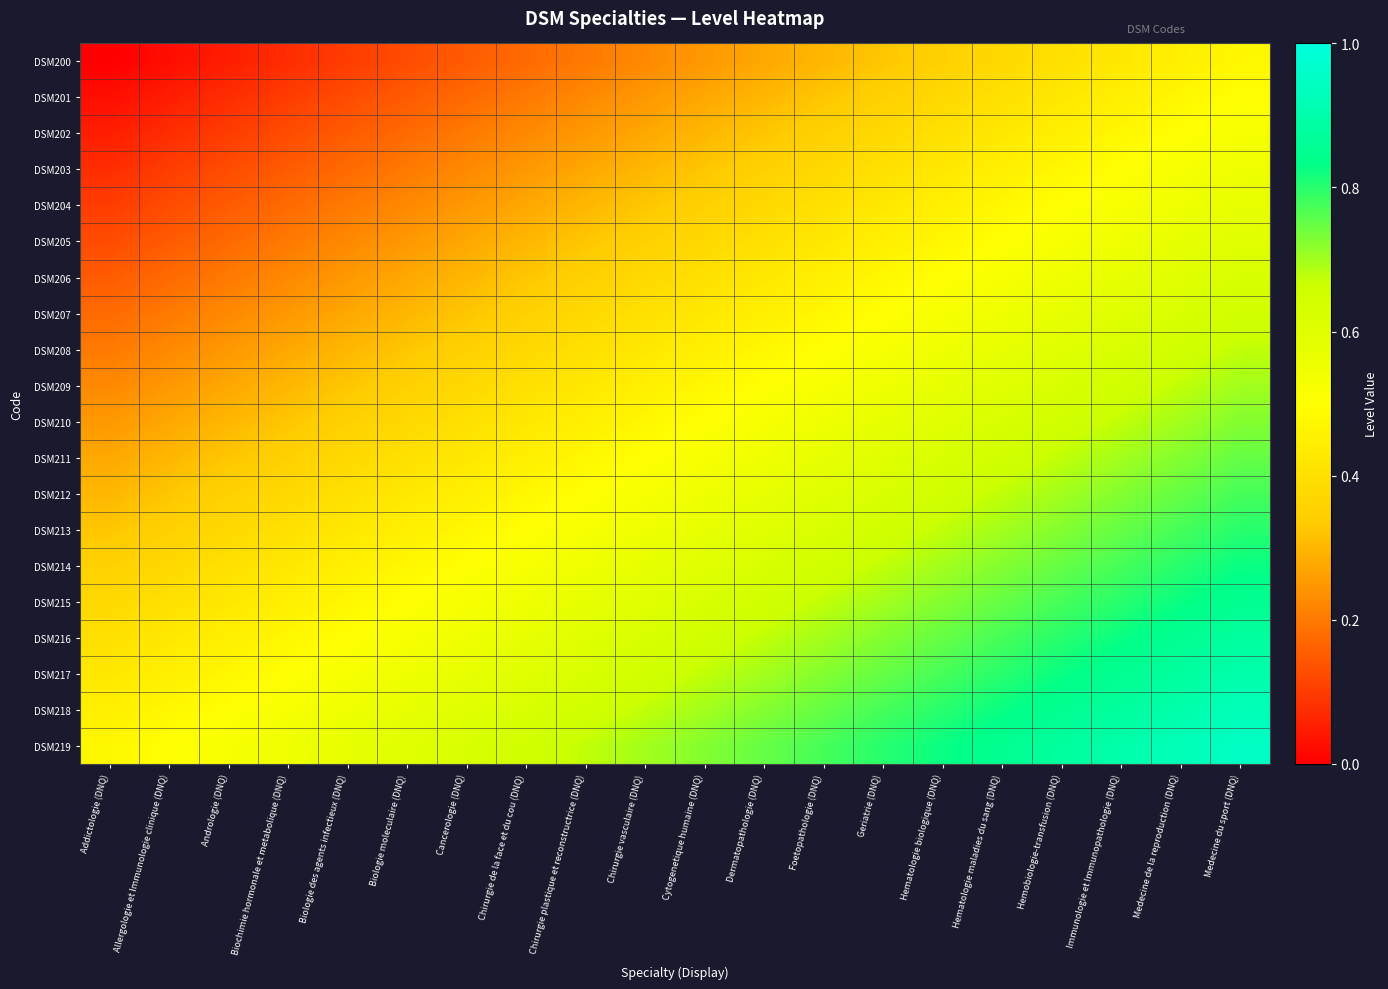

Reading right to left, transcribe all the data shown in this chart.

DSM200: Medecine du sport (DNQ)=0.5	Medecine de la reproduction (DNQ)=0.5	Immunologie et Immunopathologie (DNQ)=0.4	Hemobiologie-transfusion (DNQ)=0.4	Hematologie maladies du sang (DNQ)=0.4	Hematologie biologique (DNQ)=0.3	Geriatrie (DNQ)=0.3	Foetopathologie (DNQ)=0.3	Dermatopathologie (DNQ)=0.3	Cytogenetique humaine (DNQ)=0.2	Chirurgie vasculaire (DNQ)=0.2	Chirurgie plastique et reconstructrice (DNQ)=0.2	Chirurgie de la face et du cou (DNQ)=0.2	Cancerologie (DNQ)=0.1	Biologie moleculaire (DNQ)=0.1	Biologie des agents infectieux (DNQ)=0.1	Biochimie hormonale et metabolique (DNQ)=0.1	Andrologie (DNQ)=0.1	Allergologie et Immunologie clinique (DNQ)=0.0	Addictologie (DNQ)=0.0
DSM201: Medecine du sport (DNQ)=0.5	Medecine de la reproduction (DNQ)=0.5	Immunologie et Immunopathologie (DNQ)=0.5	Hemobiologie-transfusion (DNQ)=0.4	Hematologie maladies du sang (DNQ)=0.4	Hematologie biologique (DNQ)=0.4	Geriatrie (DNQ)=0.4	Foetopathologie (DNQ)=0.3	Dermatopathologie (DNQ)=0.3	Cytogenetique humaine (DNQ)=0.3	Chirurgie vasculaire (DNQ)=0.2	Chirurgie plastique et reconstructrice (DNQ)=0.2	Chirurgie de la face et du cou (DNQ)=0.2	Cancerologie (DNQ)=0.2	Biologie moleculaire (DNQ)=0.1	Biologie des agents infectieux (DNQ)=0.1	Biochimie hormonale et metabolique (DNQ)=0.1	Andrologie (DNQ)=0.1	Allergologie et Immunologie clinique (DNQ)=0.1	Addictologie (DNQ)=0.0
DSM202: Medecine du sport (DNQ)=0.5	Medecine de la reproduction (DNQ)=0.5	Immunologie et Immunopathologie (DNQ)=0.5	Hemobiologie-transfusion (DNQ)=0.5	Hematologie maladies du sang (DNQ)=0.4	Hematologie biologique (DNQ)=0.4	Geriatrie (DNQ)=0.4	Foetopathologie (DNQ)=0.3	Dermatopathologie (DNQ)=0.3	Cytogenetique humaine (DNQ)=0.3	Chirurgie vasculaire (DNQ)=0.3	Chirurgie plastique et reconstructrice (DNQ)=0.2	Chirurgie de la face et du cou (DNQ)=0.2	Cancerologie (DNQ)=0.2	Biologie moleculaire (DNQ)=0.2	Biologie des agents infectieux (DNQ)=0.2	Biochimie hormonale et metabolique (DNQ)=0.1	Andrologie (DNQ)=0.1	Allergologie et Immunologie clinique (DNQ)=0.1	Addictologie (DNQ)=0.1
DSM203: Medecine du sport (DNQ)=0.5	Medecine de la reproduction (DNQ)=0.5	Immunologie et Immunopathologie (DNQ)=0.5	Hemobiologie-transfusion (DNQ)=0.5	Hematologie maladies du sang (DNQ)=0.5	Hematologie biologique (DNQ)=0.4	Geriatrie (DNQ)=0.4	Foetopathologie (DNQ)=0.4	Dermatopathologie (DNQ)=0.4	Cytogenetique humaine (DNQ)=0.3	Chirurgie vasculaire (DNQ)=0.3	Chirurgie plastique et reconstructrice (DNQ)=0.3	Chirurgie de la face et du cou (DNQ)=0.2	Cancerologie (DNQ)=0.2	Biologie moleculaire (DNQ)=0.2	Biologie des agents infectieux (DNQ)=0.2	Biochimie hormonale et metabolique (DNQ)=0.1	Andrologie (DNQ)=0.1	Allergologie et Immunologie clinique (DNQ)=0.1	Addictologie (DNQ)=0.1
DSM204: Medecine du sport (DNQ)=0.6	Medecine de la reproduction (DNQ)=0.6	Immunologie et Immunopathologie (DNQ)=0.5	Hemobiologie-transfusion (DNQ)=0.5	Hematologie maladies du sang (DNQ)=0.5	Hematologie biologique (DNQ)=0.4	Geriatrie (DNQ)=0.4	Foetopathologie (DNQ)=0.4	Dermatopathologie (DNQ)=0.4	Cytogenetique humaine (DNQ)=0.3	Chirurgie vasculaire (DNQ)=0.3	Chirurgie plastique et reconstructrice (DNQ)=0.3	Chirurgie de la face et du cou (DNQ)=0.3	Cancerologie (DNQ)=0.2	Biologie moleculaire (DNQ)=0.2	Biologie des agents infectieux (DNQ)=0.2	Biochimie hormonale et metabolique (DNQ)=0.2	Andrologie (DNQ)=0.2	Allergologie et Immunologie clinique (DNQ)=0.1	Addictologie (DNQ)=0.1
DSM205: Medecine du sport (DNQ)=0.6	Medecine de la reproduction (DNQ)=0.6	Immunologie et Immunopathologie (DNQ)=0.6	Hemobiologie-transfusion (DNQ)=0.5	Hematologie maladies du sang (DNQ)=0.5	Hematologie biologique (DNQ)=0.5	Geriatrie (DNQ)=0.5	Foetopathologie (DNQ)=0.4	Dermatopathologie (DNQ)=0.4	Cytogenetique humaine (DNQ)=0.4	Chirurgie vasculaire (DNQ)=0.3	Chirurgie plastique et reconstructrice (DNQ)=0.3	Chirurgie de la face et du cou (DNQ)=0.3	Cancerologie (DNQ)=0.3	Biologie moleculaire (DNQ)=0.2	Biologie des agents infectieux (DNQ)=0.2	Biochimie hormonale et metabolique (DNQ)=0.2	Andrologie (DNQ)=0.2	Allergologie et Immunologie clinique (DNQ)=0.1	Addictologie (DNQ)=0.1
DSM206: Medecine du sport (DNQ)=0.6	Medecine de la reproduction (DNQ)=0.6	Immunologie et Immunopathologie (DNQ)=0.6	Hemobiologie-transfusion (DNQ)=0.6	Hematologie maladies du sang (DNQ)=0.5	Hematologie biologique (DNQ)=0.5	Geriatrie (DNQ)=0.5	Foetopathologie (DNQ)=0.4	Dermatopathologie (DNQ)=0.4	Cytogenetique humaine (DNQ)=0.4	Chirurgie vasculaire (DNQ)=0.4	Chirurgie plastique et reconstructrice (DNQ)=0.3	Chirurgie de la face et du cou (DNQ)=0.3	Cancerologie (DNQ)=0.3	Biologie moleculaire (DNQ)=0.3	Biologie des agents infectieux (DNQ)=0.2	Biochimie hormonale et metabolique (DNQ)=0.2	Andrologie (DNQ)=0.2	Allergologie et Immunologie clinique (DNQ)=0.2	Addictologie (DNQ)=0.1
DSM207: Medecine du sport (DNQ)=0.6	Medecine de la reproduction (DNQ)=0.6	Immunologie et Immunopathologie (DNQ)=0.6	Hemobiologie-transfusion (DNQ)=0.6	Hematologie maladies du sang (DNQ)=0.6	Hematologie biologique (DNQ)=0.5	Geriatrie (DNQ)=0.5	Foetopathologie (DNQ)=0.5	Dermatopathologie (DNQ)=0.5	Cytogenetique humaine (DNQ)=0.4	Chirurgie vasculaire (DNQ)=0.4	Chirurgie plastique et reconstructrice (DNQ)=0.4	Chirurgie de la face et du cou (DNQ)=0.3	Cancerologie (DNQ)=0.3	Biologie moleculaire (DNQ)=0.3	Biologie des agents infectieux (DNQ)=0.3	Biochimie hormonale et metabolique (DNQ)=0.2	Andrologie (DNQ)=0.2	Allergologie et Immunologie clinique (DNQ)=0.2	Addictologie (DNQ)=0.2
DSM208: Medecine du sport (DNQ)=0.7	Medecine de la reproduction (DNQ)=0.7	Immunologie et Immunopathologie (DNQ)=0.6	Hemobiologie-transfusion (DNQ)=0.6	Hematologie maladies du sang (DNQ)=0.6	Hematologie biologique (DNQ)=0.6	Geriatrie (DNQ)=0.5	Foetopathologie (DNQ)=0.5	Dermatopathologie (DNQ)=0.5	Cytogenetique humaine (DNQ)=0.5	Chirurgie vasculaire (DNQ)=0.4	Chirurgie plastique et reconstructrice (DNQ)=0.4	Chirurgie de la face et du cou (DNQ)=0.4	Cancerologie (DNQ)=0.3	Biologie moleculaire (DNQ)=0.3	Biologie des agents infectieux (DNQ)=0.3	Biochimie hormonale et metabolique (DNQ)=0.3	Andrologie (DNQ)=0.2	Allergologie et Immunologie clinique (DNQ)=0.2	Addictologie (DNQ)=0.2
DSM209: Medecine du sport (DNQ)=0.7	Medecine de la reproduction (DNQ)=0.7	Immunologie et Immunopathologie (DNQ)=0.7	Hemobiologie-transfusion (DNQ)=0.6	Hematologie maladies du sang (DNQ)=0.6	Hematologie biologique (DNQ)=0.6	Geriatrie (DNQ)=0.6	Foetopathologie (DNQ)=0.5	Dermatopathologie (DNQ)=0.5	Cytogenetique humaine (DNQ)=0.5	Chirurgie vasculaire (DNQ)=0.5	Chirurgie plastique et reconstructrice (DNQ)=0.4	Chirurgie de la face et du cou (DNQ)=0.4	Cancerologie (DNQ)=0.4	Biologie moleculaire (DNQ)=0.3	Biologie des agents infectieux (DNQ)=0.3	Biochimie hormonale et metabolique (DNQ)=0.3	Andrologie (DNQ)=0.3	Allergologie et Immunologie clinique (DNQ)=0.2	Addictologie (DNQ)=0.2
DSM210: Medecine du sport (DNQ)=0.7	Medecine de la reproduction (DNQ)=0.7	Immunologie et Immunopathologie (DNQ)=0.7	Hemobiologie-transfusion (DNQ)=0.7	Hematologie maladies du sang (DNQ)=0.6	Hematologie biologique (DNQ)=0.6	Geriatrie (DNQ)=0.6	Foetopathologie (DNQ)=0.6	Dermatopathologie (DNQ)=0.5	Cytogenetique humaine (DNQ)=0.5	Chirurgie vasculaire (DNQ)=0.5	Chirurgie plastique et reconstructrice (DNQ)=0.5	Chirurgie de la face et du cou (DNQ)=0.4	Cancerologie (DNQ)=0.4	Biologie moleculaire (DNQ)=0.4	Biologie des agents infectieux (DNQ)=0.3	Biochimie hormonale et metabolique (DNQ)=0.3	Andrologie (DNQ)=0.3	Allergologie et Immunologie clinique (DNQ)=0.3	Addictologie (DNQ)=0.2
DSM211: Medecine du sport (DNQ)=0.8	Medecine de la reproduction (DNQ)=0.7	Immunologie et Immunopathologie (DNQ)=0.7	Hemobiologie-transfusion (DNQ)=0.7	Hematologie maladies du sang (DNQ)=0.7	Hematologie biologique (DNQ)=0.6	Geriatrie (DNQ)=0.6	Foetopathologie (DNQ)=0.6	Dermatopathologie (DNQ)=0.6	Cytogenetique humaine (DNQ)=0.5	Chirurgie vasculaire (DNQ)=0.5	Chirurgie plastique et reconstructrice (DNQ)=0.5	Chirurgie de la face et du cou (DNQ)=0.5	Cancerologie (DNQ)=0.4	Biologie moleculaire (DNQ)=0.4	Biologie des agents infectieux (DNQ)=0.4	Biochimie hormonale et metabolique (DNQ)=0.4	Andrologie (DNQ)=0.3	Allergologie et Immunologie clinique (DNQ)=0.3	Addictologie (DNQ)=0.3
DSM212: Medecine du sport (DNQ)=0.8	Medecine de la reproduction (DNQ)=0.8	Immunologie et Immunopathologie (DNQ)=0.7	Hemobiologie-transfusion (DNQ)=0.7	Hematologie maladies du sang (DNQ)=0.7	Hematologie biologique (DNQ)=0.6	Geriatrie (DNQ)=0.6	Foetopathologie (DNQ)=0.6	Dermatopathologie (DNQ)=0.6	Cytogenetique humaine (DNQ)=0.6	Chirurgie vasculaire (DNQ)=0.5	Chirurgie plastique et reconstructrice (DNQ)=0.5	Chirurgie de la face et du cou (DNQ)=0.5	Cancerologie (DNQ)=0.4	Biologie moleculaire (DNQ)=0.4	Biologie des agents infectieux (DNQ)=0.4	Biochimie hormonale et metabolique (DNQ)=0.4	Andrologie (DNQ)=0.3	Allergologie et Immunologie clinique (DNQ)=0.3	Addictologie (DNQ)=0.3
DSM213: Medecine du sport (DNQ)=0.8	Medecine de la reproduction (DNQ)=0.8	Immunologie et Immunopathologie (DNQ)=0.8	Hemobiologie-transfusion (DNQ)=0.7	Hematologie maladies du sang (DNQ)=0.7	Hematologie biologique (DNQ)=0.7	Geriatrie (DNQ)=0.7	Foetopathologie (DNQ)=0.6	Dermatopathologie (DNQ)=0.6	Cytogenetique humaine (DNQ)=0.6	Chirurgie vasculaire (DNQ)=0.6	Chirurgie plastique et reconstructrice (DNQ)=0.5	Chirurgie de la face et du cou (DNQ)=0.5	Cancerologie (DNQ)=0.5	Biologie moleculaire (DNQ)=0.5	Biologie des agents infectieux (DNQ)=0.4	Biochimie hormonale et metabolique (DNQ)=0.4	Andrologie (DNQ)=0.4	Allergologie et Immunologie clinique (DNQ)=0.4	Addictologie (DNQ)=0.3
DSM214: Medecine du sport (DNQ)=0.8	Medecine de la reproduction (DNQ)=0.8	Immunologie et Immunopathologie (DNQ)=0.8	Hemobiologie-transfusion (DNQ)=0.8	Hematologie maladies du sang (DNQ)=0.7	Hematologie biologique (DNQ)=0.7	Geriatrie (DNQ)=0.7	Foetopathologie (DNQ)=0.6	Dermatopathologie (DNQ)=0.6	Cytogenetique humaine (DNQ)=0.6	Chirurgie vasculaire (DNQ)=0.6	Chirurgie plastique et reconstructrice (DNQ)=0.6	Chirurgie de la face et du cou (DNQ)=0.5	Cancerologie (DNQ)=0.5	Biologie moleculaire (DNQ)=0.5	Biologie des agents infectieux (DNQ)=0.4	Biochimie hormonale et metabolique (DNQ)=0.4	Andrologie (DNQ)=0.4	Allergologie et Immunologie clinique (DNQ)=0.4	Addictologie (DNQ)=0.3
DSM215: Medecine du sport (DNQ)=0.8	Medecine de la reproduction (DNQ)=0.8	Immunologie et Immunopathologie (DNQ)=0.8	Hemobiologie-transfusion (DNQ)=0.8	Hematologie maladies du sang (DNQ)=0.8	Hematologie biologique (DNQ)=0.7	Geriatrie (DNQ)=0.7	Foetopathologie (DNQ)=0.7	Dermatopathologie (DNQ)=0.7	Cytogenetique humaine (DNQ)=0.6	Chirurgie vasculaire (DNQ)=0.6	Chirurgie plastique et reconstructrice (DNQ)=0.6	Chirurgie de la face et du cou (DNQ)=0.6	Cancerologie (DNQ)=0.5	Biologie moleculaire (DNQ)=0.5	Biologie des agents infectieux (DNQ)=0.5	Biochimie hormonale et metabolique (DNQ)=0.5	Andrologie (DNQ)=0.4	Allergologie et Immunologie clinique (DNQ)=0.4	Addictologie (DNQ)=0.4
DSM216: Medecine du sport (DNQ)=0.9	Medecine de la reproduction (DNQ)=0.9	Immunologie et Immunopathologie (DNQ)=0.8	Hemobiologie-transfusion (DNQ)=0.8	Hematologie maladies du sang (DNQ)=0.8	Hematologie biologique (DNQ)=0.8	Geriatrie (DNQ)=0.7	Foetopathologie (DNQ)=0.7	Dermatopathologie (DNQ)=0.7	Cytogenetique humaine (DNQ)=0.7	Chirurgie vasculaire (DNQ)=0.6	Chirurgie plastique et reconstructrice (DNQ)=0.6	Chirurgie de la face et du cou (DNQ)=0.6	Cancerologie (DNQ)=0.6	Biologie moleculaire (DNQ)=0.5	Biologie des agents infectieux (DNQ)=0.5	Biochimie hormonale et metabolique (DNQ)=0.5	Andrologie (DNQ)=0.5	Allergologie et Immunologie clinique (DNQ)=0.4	Addictologie (DNQ)=0.4
DSM217: Medecine du sport (DNQ)=0.9	Medecine de la reproduction (DNQ)=0.9	Immunologie et Immunopathologie (DNQ)=0.8	Hemobiologie-transfusion (DNQ)=0.8	Hematologie maladies du sang (DNQ)=0.8	Hematologie biologique (DNQ)=0.8	Geriatrie (DNQ)=0.8	Foetopathologie (DNQ)=0.7	Dermatopathologie (DNQ)=0.7	Cytogenetique humaine (DNQ)=0.7	Chirurgie vasculaire (DNQ)=0.7	Chirurgie plastique et reconstructrice (DNQ)=0.6	Chirurgie de la face et du cou (DNQ)=0.6	Cancerologie (DNQ)=0.6	Biologie moleculaire (DNQ)=0.6	Biologie des agents infectieux (DNQ)=0.5	Biochimie hormonale et metabolique (DNQ)=0.5	Andrologie (DNQ)=0.5	Allergologie et Immunologie clinique (DNQ)=0.5	Addictologie (DNQ)=0.4
DSM218: Medecine du sport (DNQ)=0.9	Medecine de la reproduction (DNQ)=0.9	Immunologie et Immunopathologie (DNQ)=0.9	Hemobiologie-transfusion (DNQ)=0.9	Hematologie maladies du sang (DNQ)=0.8	Hematologie biologique (DNQ)=0.8	Geriatrie (DNQ)=0.8	Foetopathologie (DNQ)=0.8	Dermatopathologie (DNQ)=0.7	Cytogenetique humaine (DNQ)=0.7	Chirurgie vasculaire (DNQ)=0.7	Chirurgie plastique et reconstructrice (DNQ)=0.7	Chirurgie de la face et du cou (DNQ)=0.6	Cancerologie (DNQ)=0.6	Biologie moleculaire (DNQ)=0.6	Biologie des agents infectieux (DNQ)=0.6	Biochimie hormonale et metabolique (DNQ)=0.5	Andrologie (DNQ)=0.5	Allergologie et Immunologie clinique (DNQ)=0.5	Addictologie (DNQ)=0.5
DSM219: Medecine du sport (DNQ)=0.9	Medecine de la reproduction (DNQ)=0.9	Immunologie et Immunopathologie (DNQ)=0.9	Hemobiologie-transfusion (DNQ)=0.9	Hematologie maladies du sang (DNQ)=0.8	Hematologie biologique (DNQ)=0.8	Geriatrie (DNQ)=0.8	Foetopathologie (DNQ)=0.8	Dermatopathologie (DNQ)=0.8	Cytogenetique humaine (DNQ)=0.7	Chirurgie vasculaire (DNQ)=0.7	Chirurgie plastique et reconstructrice (DNQ)=0.7	Chirurgie de la face et du cou (DNQ)=0.6	Cancerologie (DNQ)=0.6	Biologie moleculaire (DNQ)=0.6	Biologie des agents infectieux (DNQ)=0.6	Biochimie hormonale et metabolique (DNQ)=0.5	Andrologie (DNQ)=0.5	Allergologie et Immunologie clinique (DNQ)=0.5	Addictologie (DNQ)=0.5